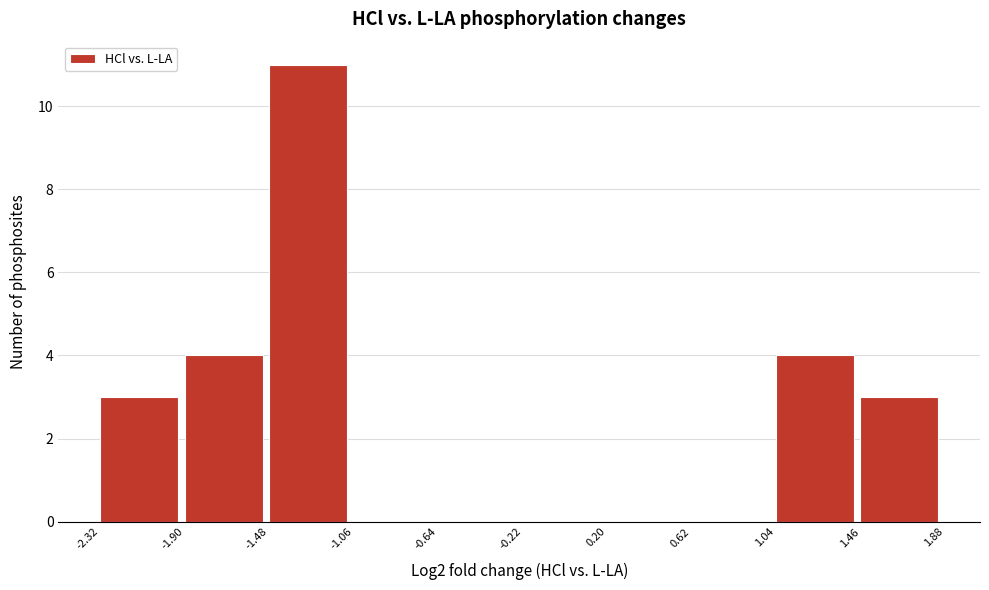

Reading left to right, list every bar in this chart as the range it spans on the x-axis followed by its height. The values are not printed on the chart, so give them approximately, as read against the axis.

-2.32 to -1.90: 3
-1.90 to -1.48: 4
-1.48 to -1.06: 11
-1.06 to -0.64: 0
-0.64 to -0.22: 0
-0.22 to 0.20: 0
0.20 to 0.62: 0
0.62 to 1.04: 0
1.04 to 1.46: 4
1.46 to 1.88: 3